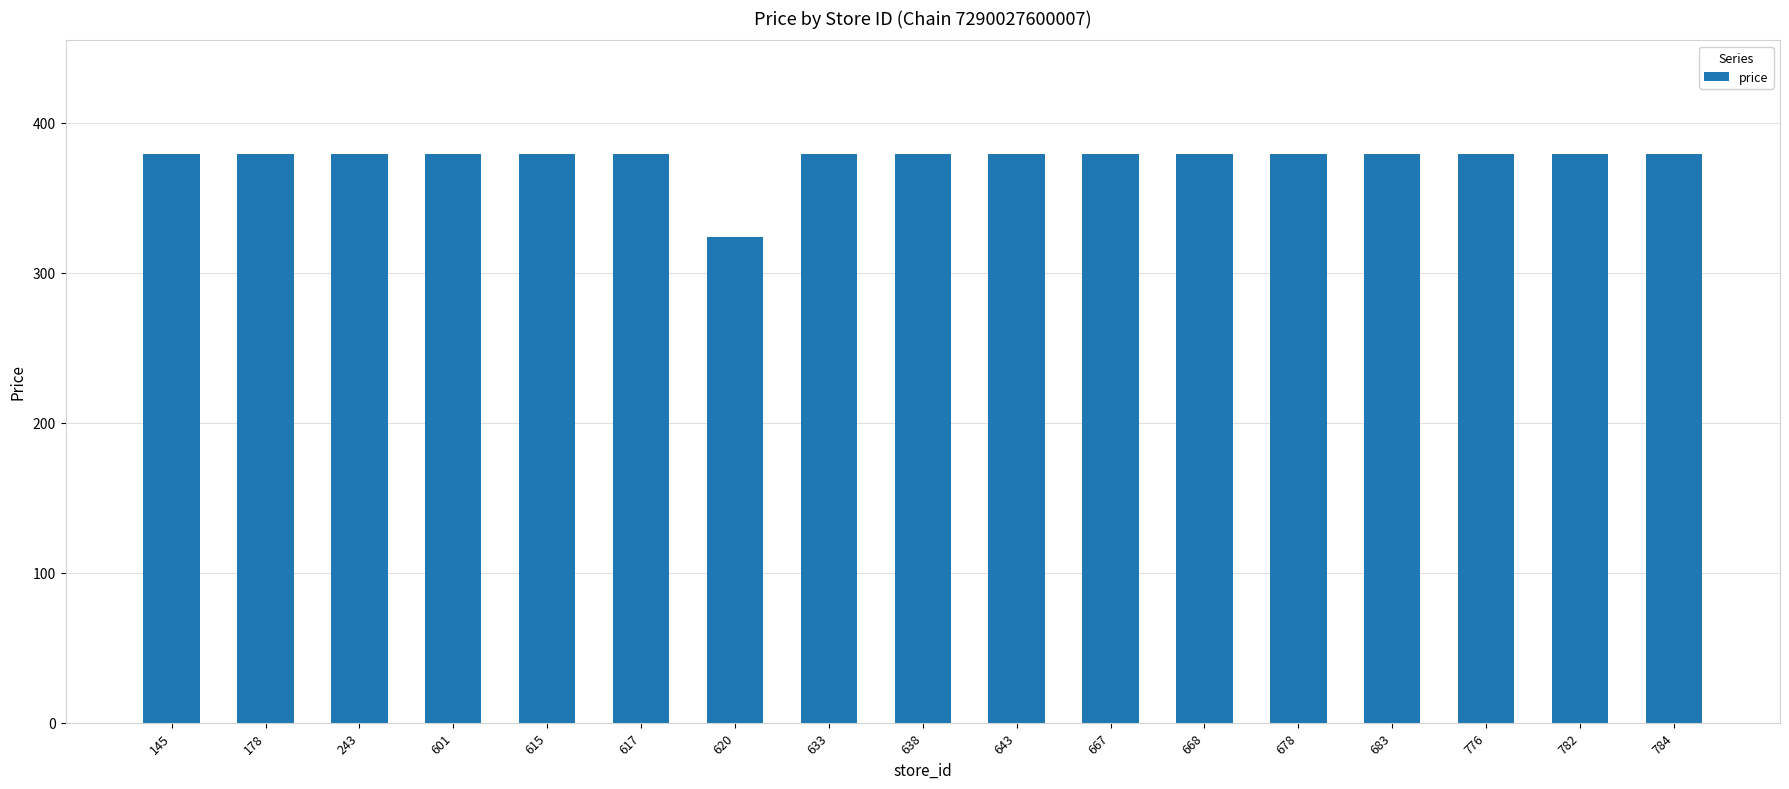

The value at 683 is 379.0. True or false?

True